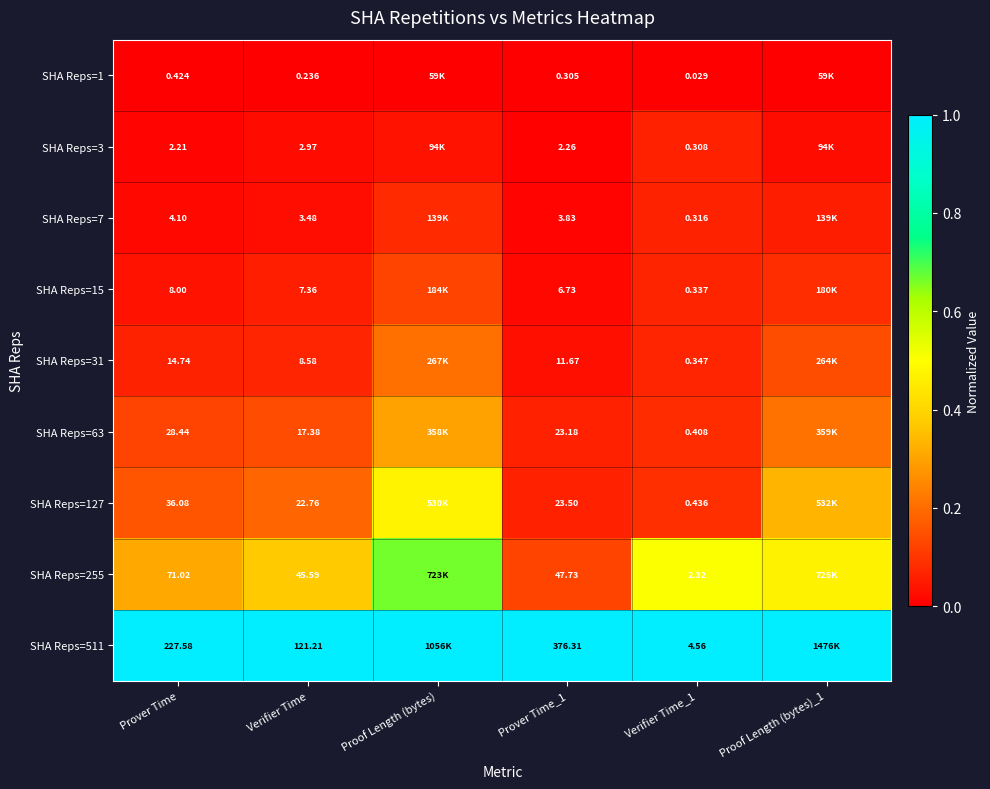

At Prover Time_1, list the series in order from smallest to largest.

SHA Reps=1, SHA Reps=3, SHA Reps=7, SHA Reps=15, SHA Reps=31, SHA Reps=63, SHA Reps=127, SHA Reps=255, SHA Reps=511